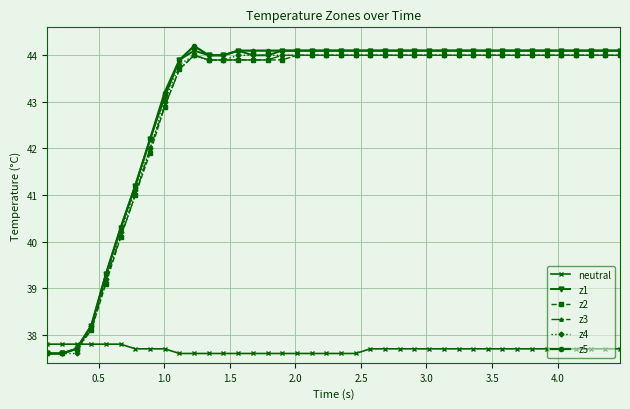

What is the smallest value displayed?

37.6